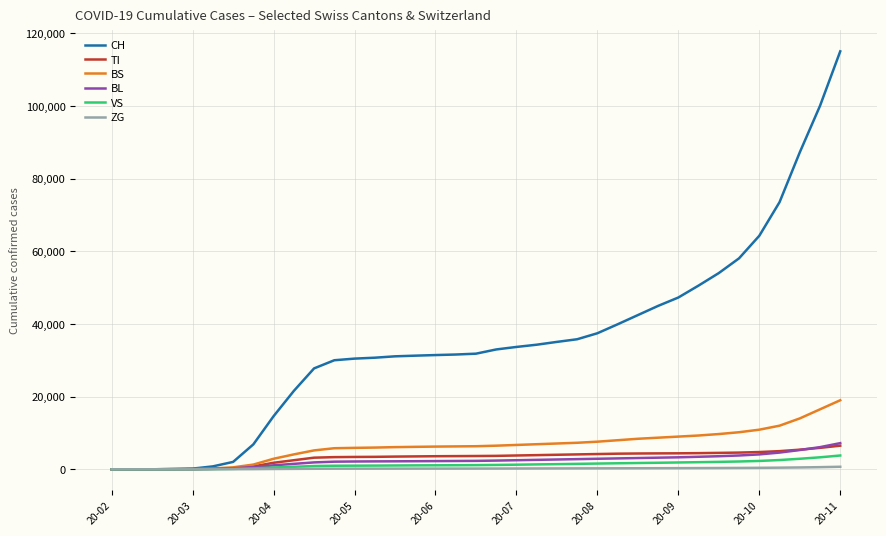

What are all the series names shown in the legend?

CH, TI, BS, BL, VS, ZG